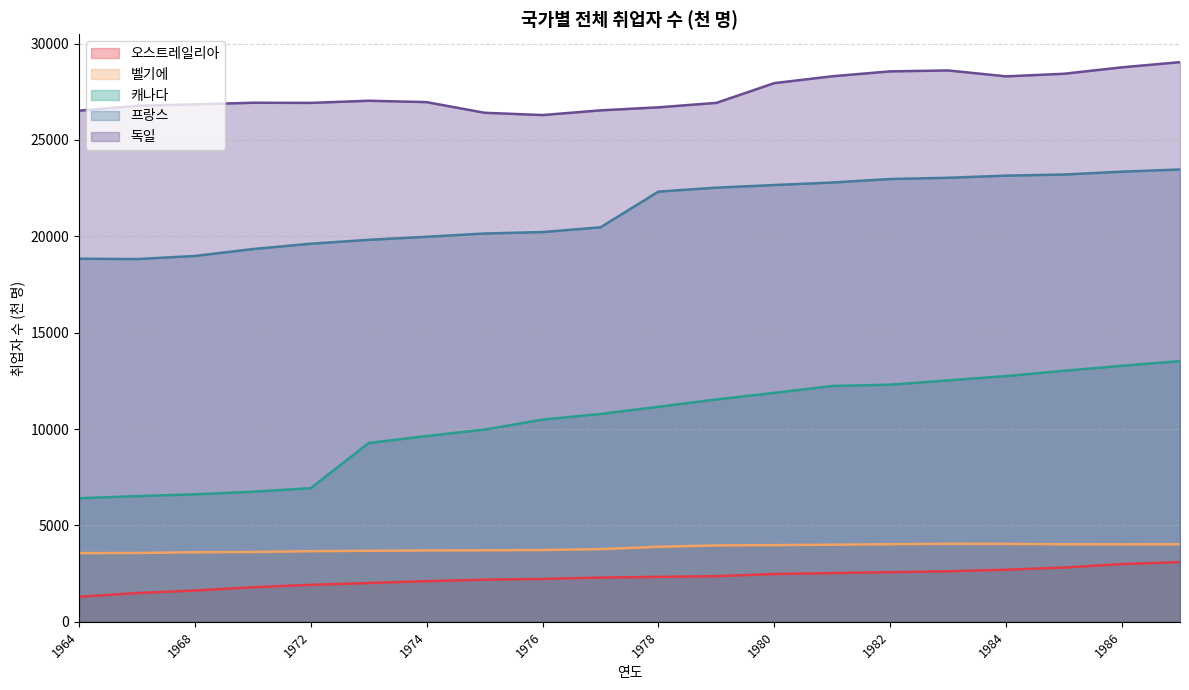

Is the value of 벨기에 at 1983 greater than the value of 프랑스 at 1987?

No